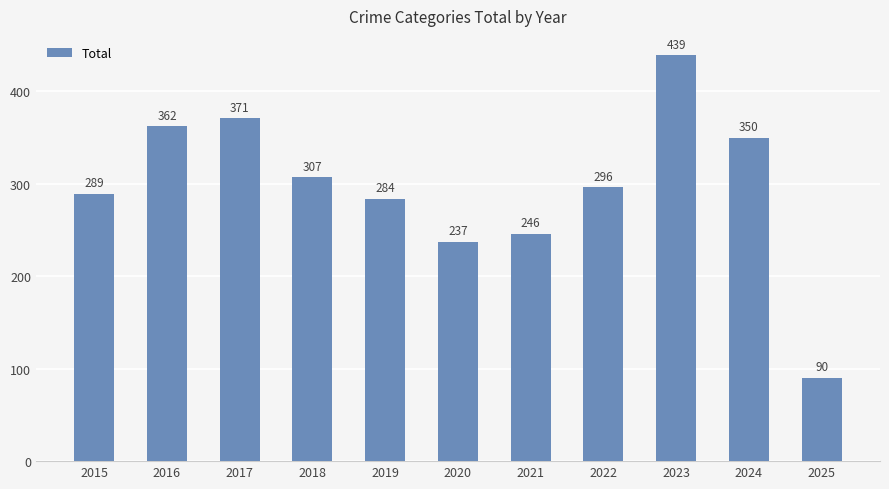

What is the difference between the second highest and minimum values?

281